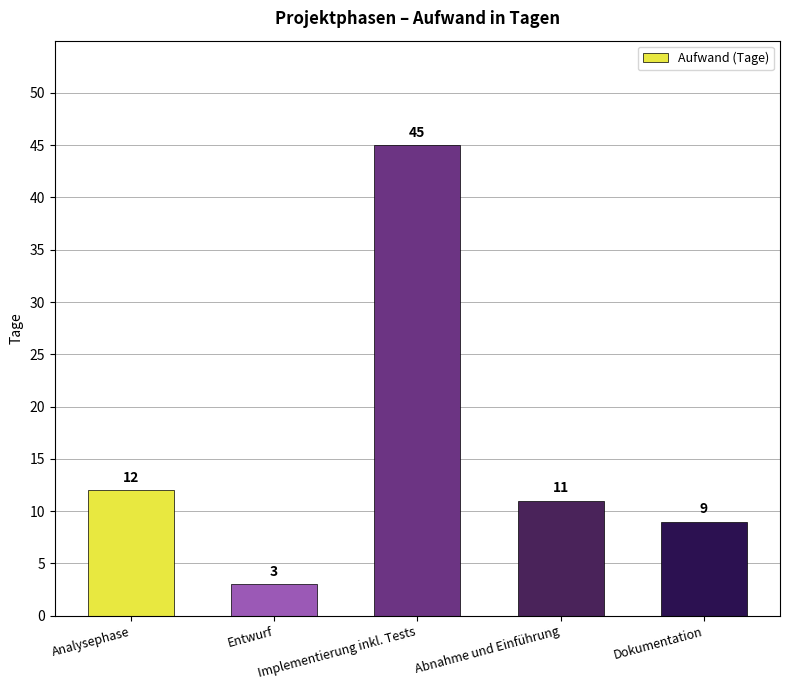

Reading left to right, list all the values displayed in this chart.

Analysephase=12	Entwurf=3	Implementierung inkl. Tests=45	Abnahme und Einführung=11	Dokumentation=9